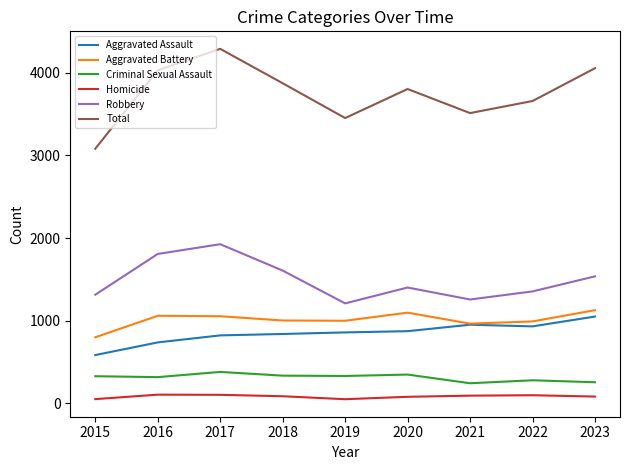

What are all the series names shown in the legend?

Aggravated Assault, Aggravated Battery, Criminal Sexual Assault, Homicide, Robbery, Total